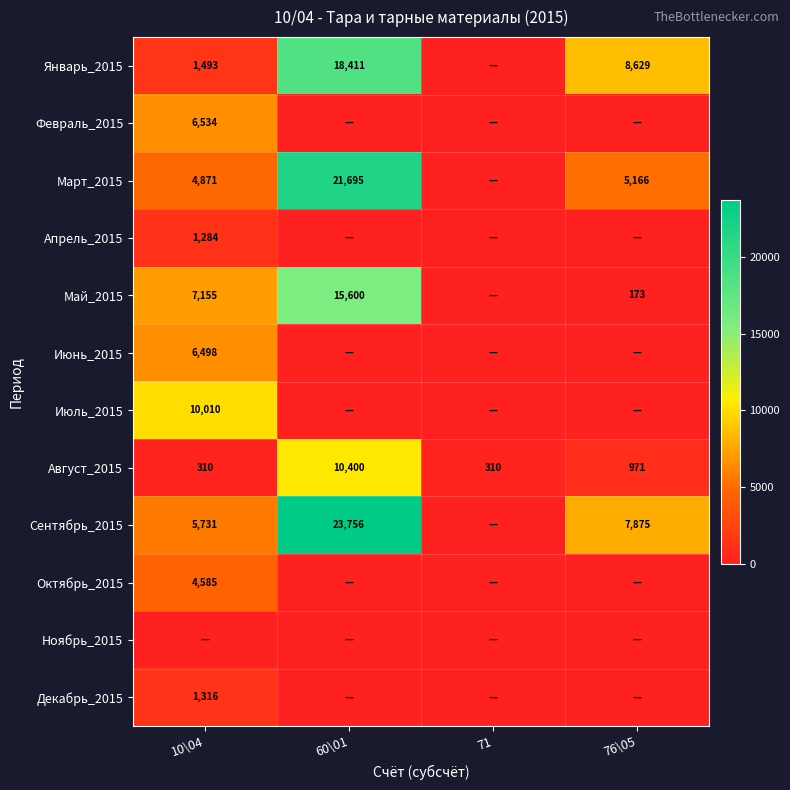

At which category is the sum across all series the highest?

60\01